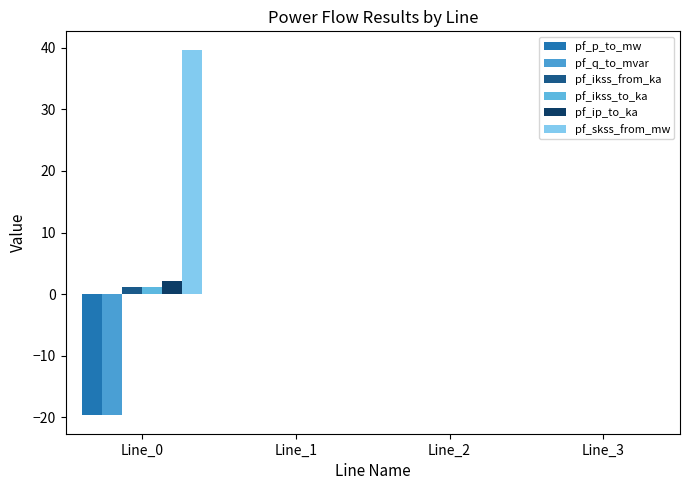

What is the value of the pf_ip_to_ka bar at the 1st from the left?

2.2